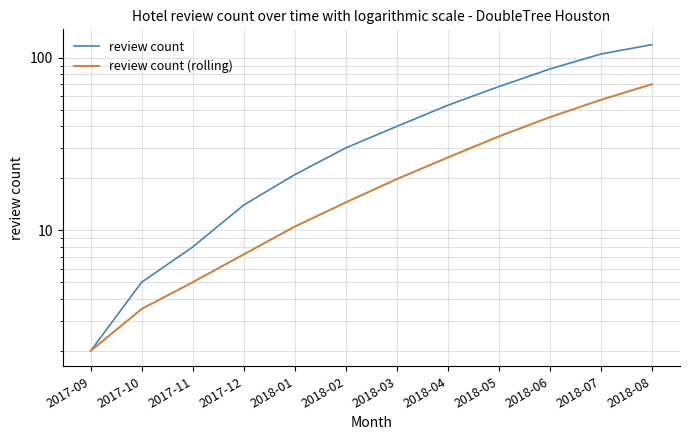

The review count series shows 53.0 at 2018-04. True or false?

True